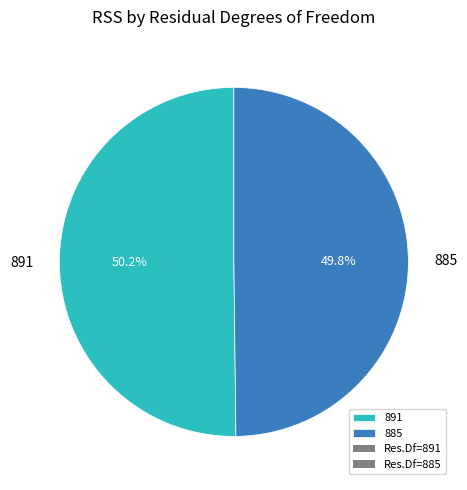

How much of the chart is everything except 885?

50.2%